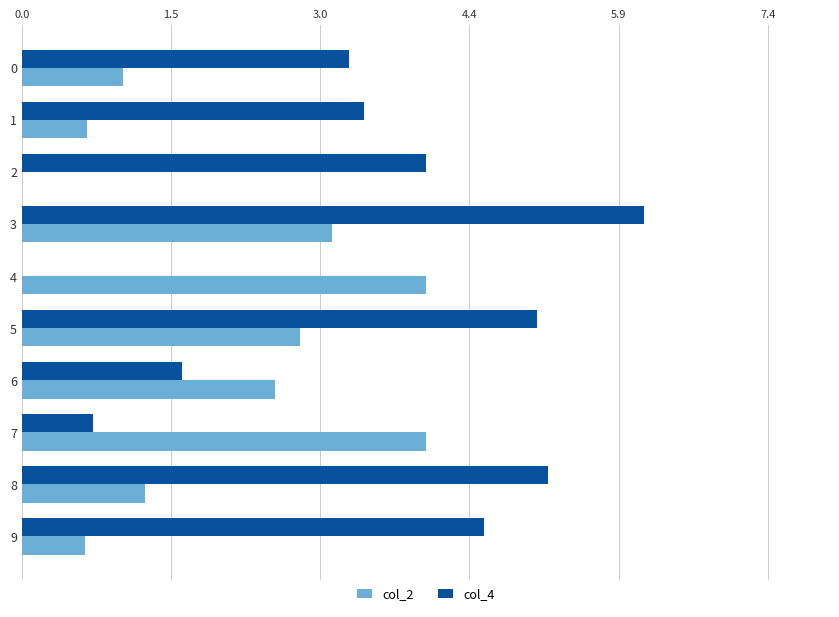

At which label is col_2 closest to 2?

6